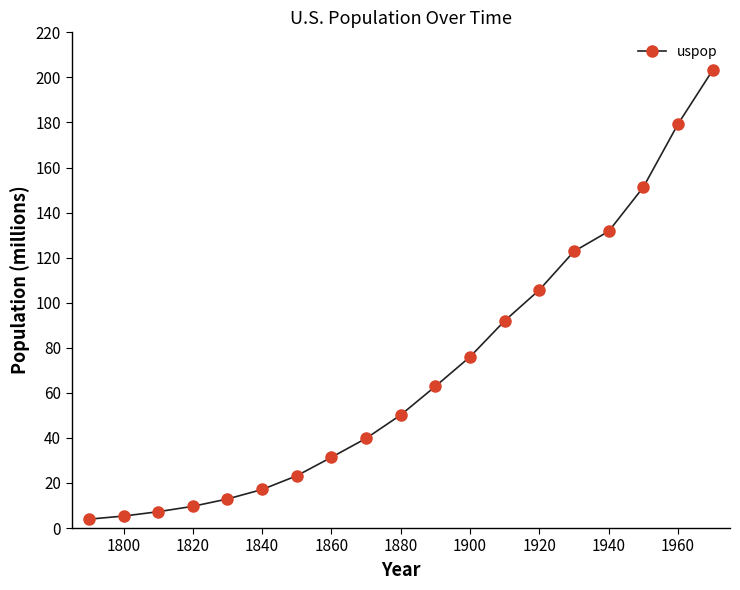

What is the maximum value shown in the chart?

203.2